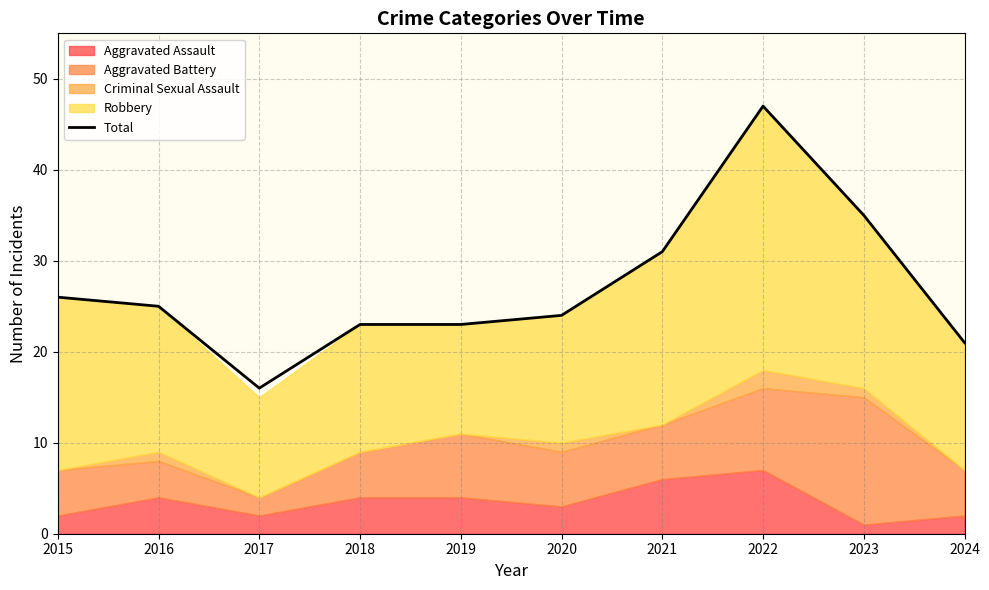

How many points are higher than both their immediate neighbors (excluding endpoints)?

1